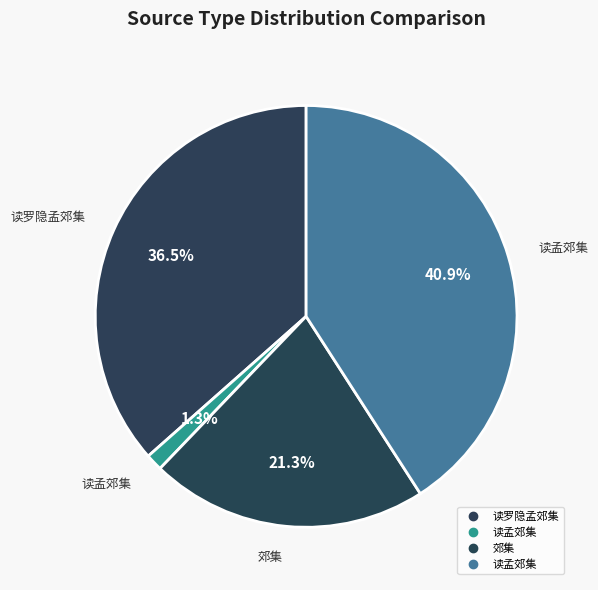

How many segments does this pie chart have?

4